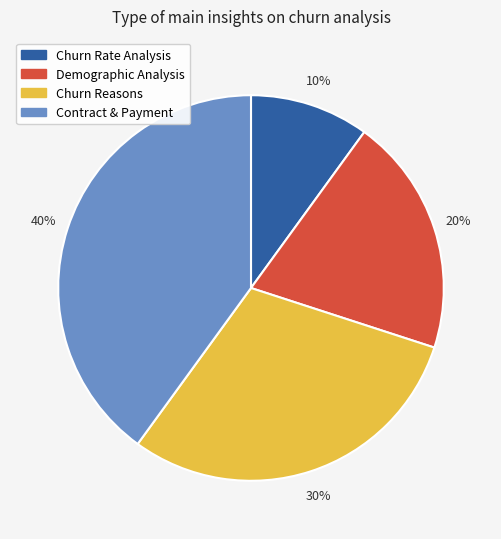

How many slices are in this pie chart?

4